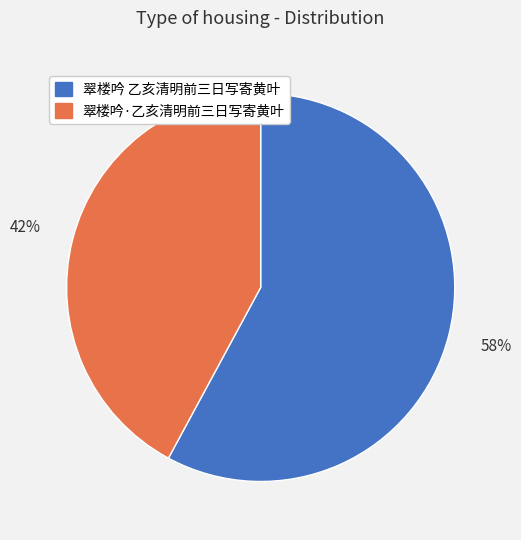

What is the largest slice in the pie chart?

翠楼吟 乙亥清明前三日写寄黄叶